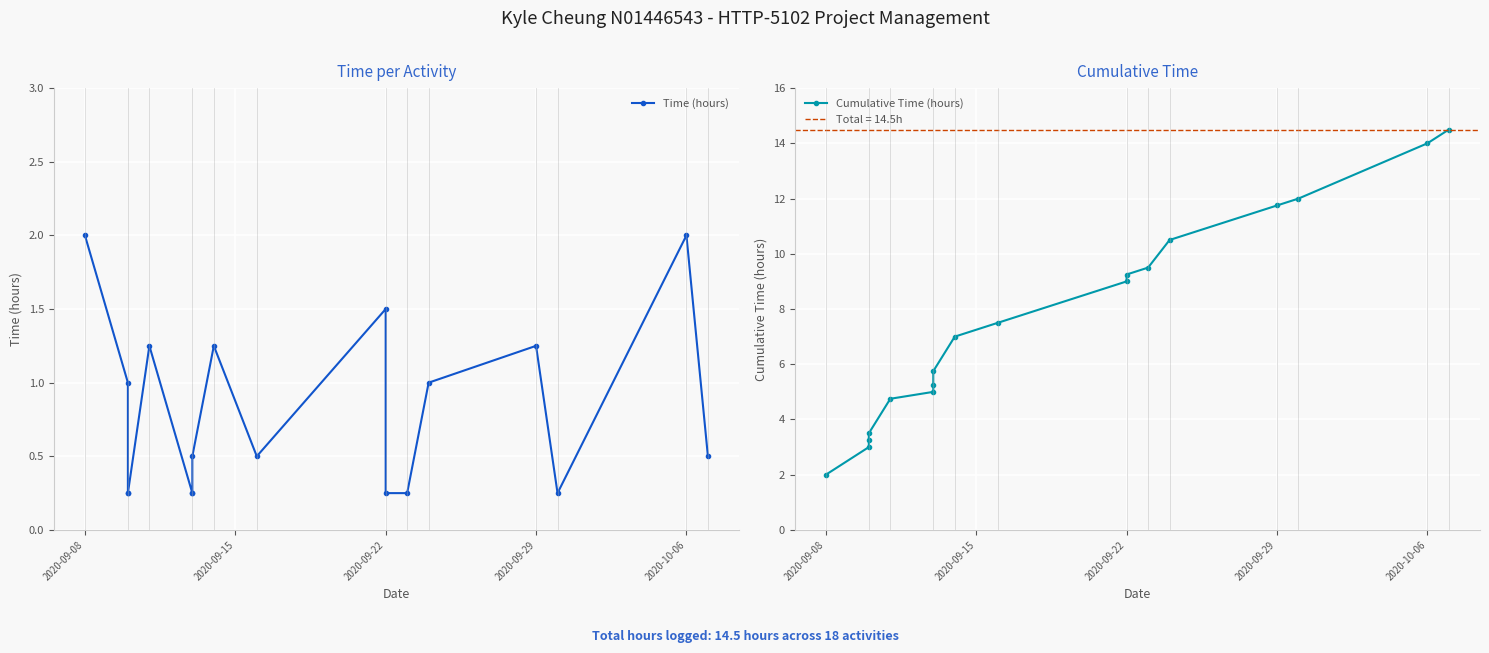

Reading right to left, transcribe all the data shown in this chart.

Time (hours): 0.5	2.0	0.2	1.2	1.0	0.2	0.2	1.5	0.5	1.2	0.5	0.2	0.2	1.2	0.2	0.2	1.0	2.0
Cumulative Time (hours): 14.5	14.0	12.0	11.8	10.5	9.5	9.2	9.0	7.5	7.0	5.8	5.2	5.0	4.8	3.5	3.2	3.0	2.0